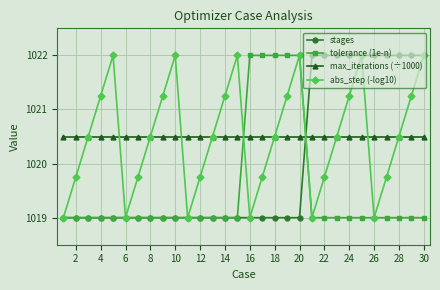

What is the minimum value shown in the chart?

1019.0